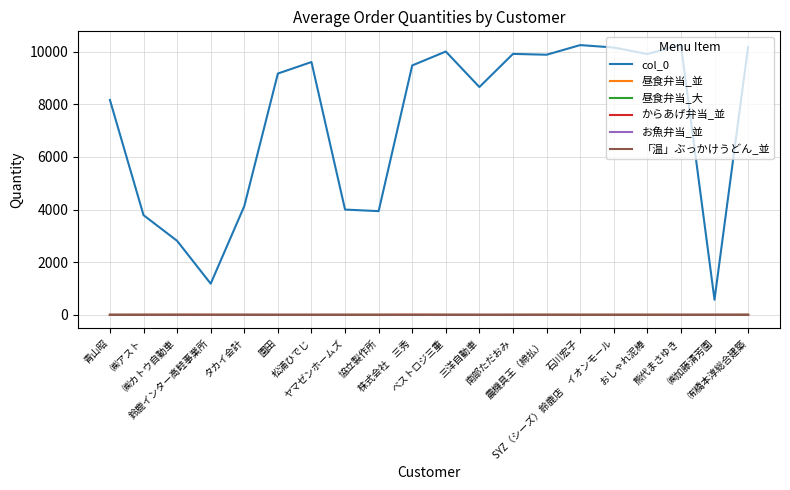

What is the maximum value shown in the chart?

10260.0